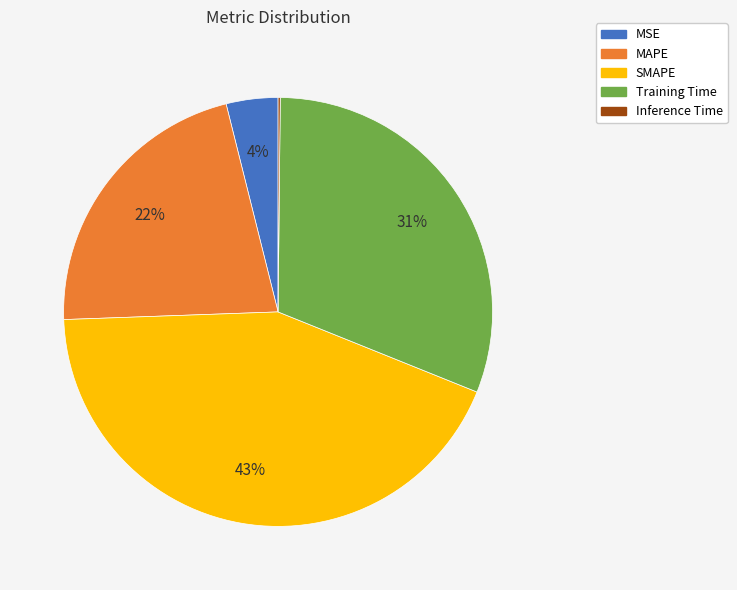

To the nearest percent, what is the difference between the Training Time and SMAPE slice percentages?

12%